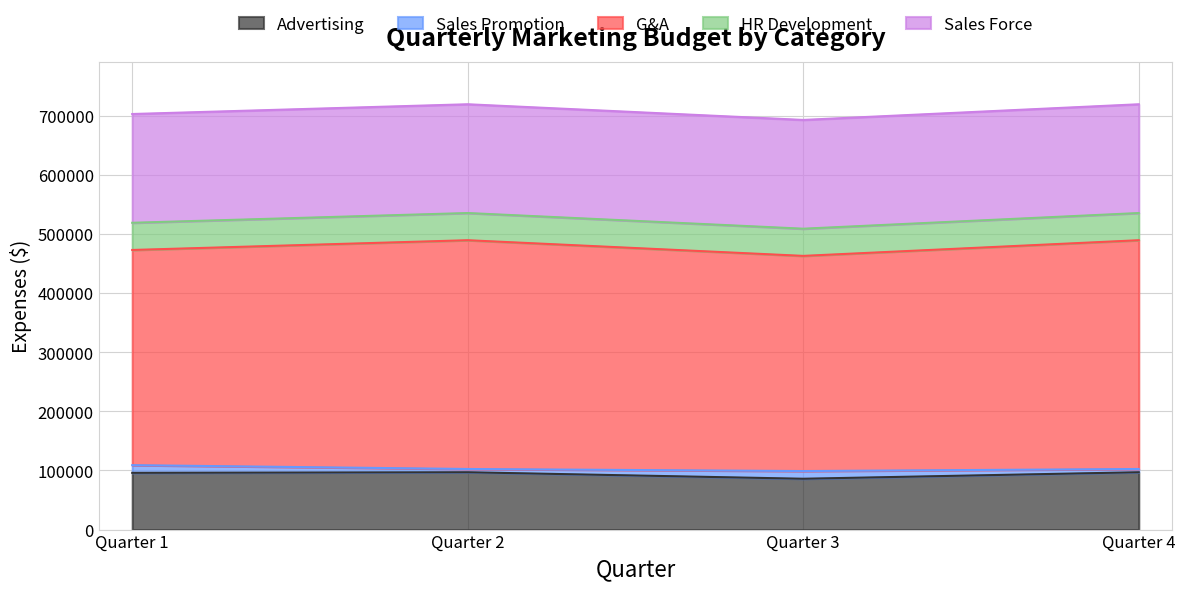

True or false: HR Development and G&A intersect in this chart.

False